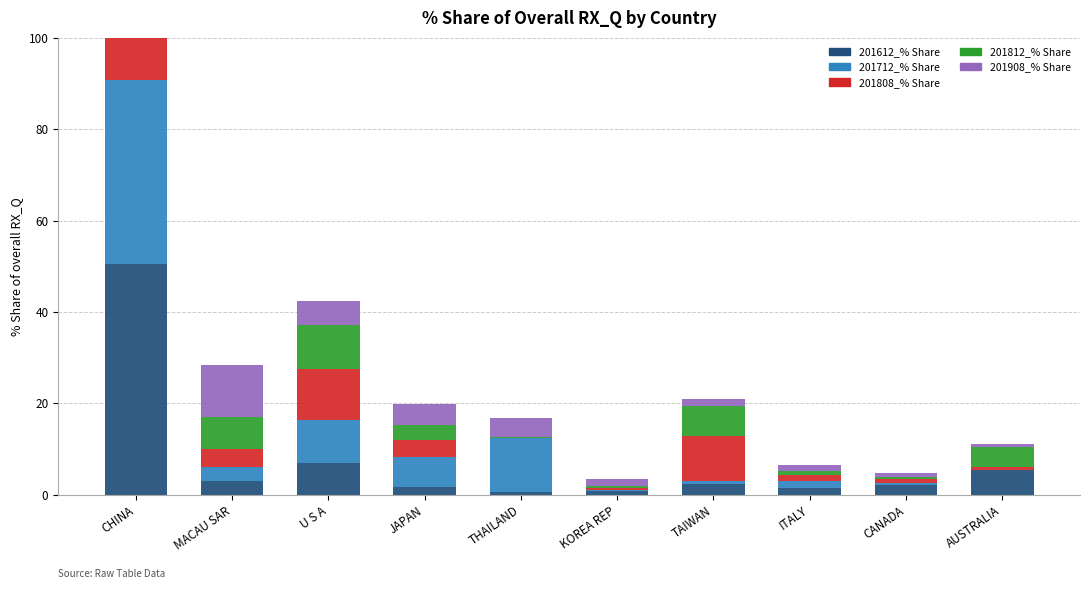

Is the value of 201612_% Share at JAPAN greater than the value of 201908_% Share at CANADA?

Yes